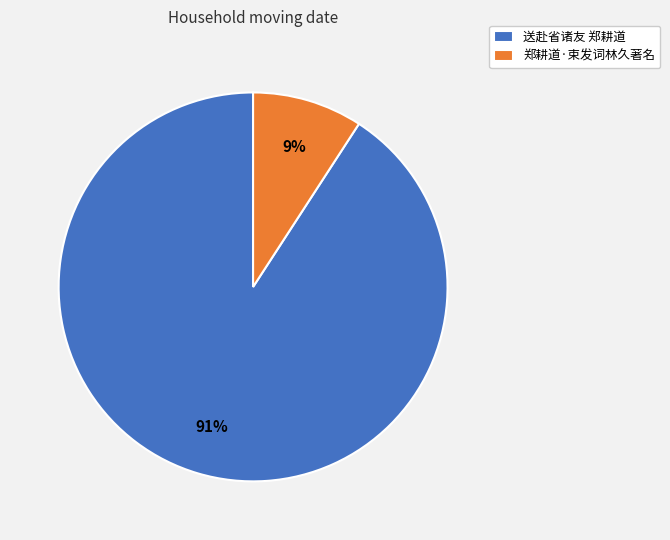

Is the sum of 送赴省诸友 郑耕道 and 郑耕道·束发词林久著名 greater than half?

Yes